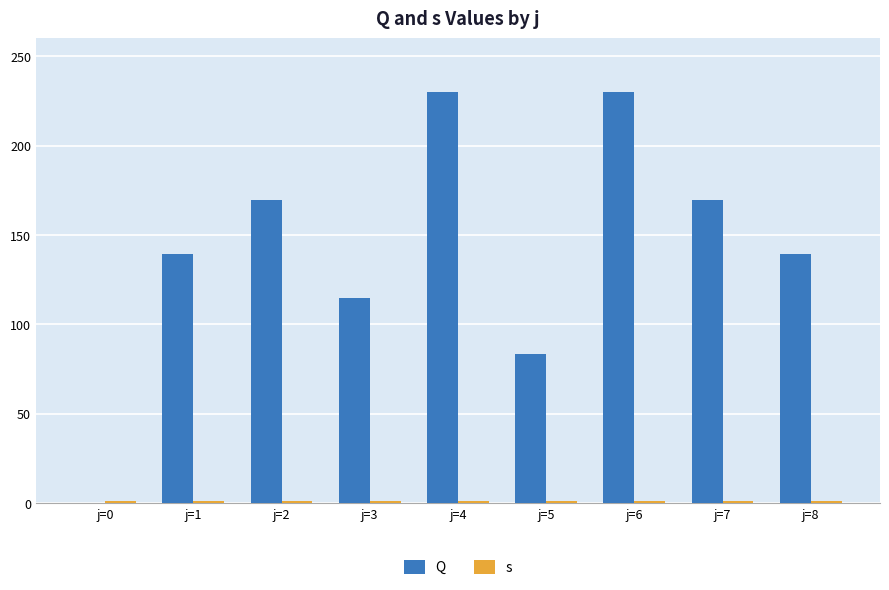

Rank the categories by s value from lowest to highest.

j=0, j=1, j=2, j=3, j=4, j=5, j=6, j=7, j=8